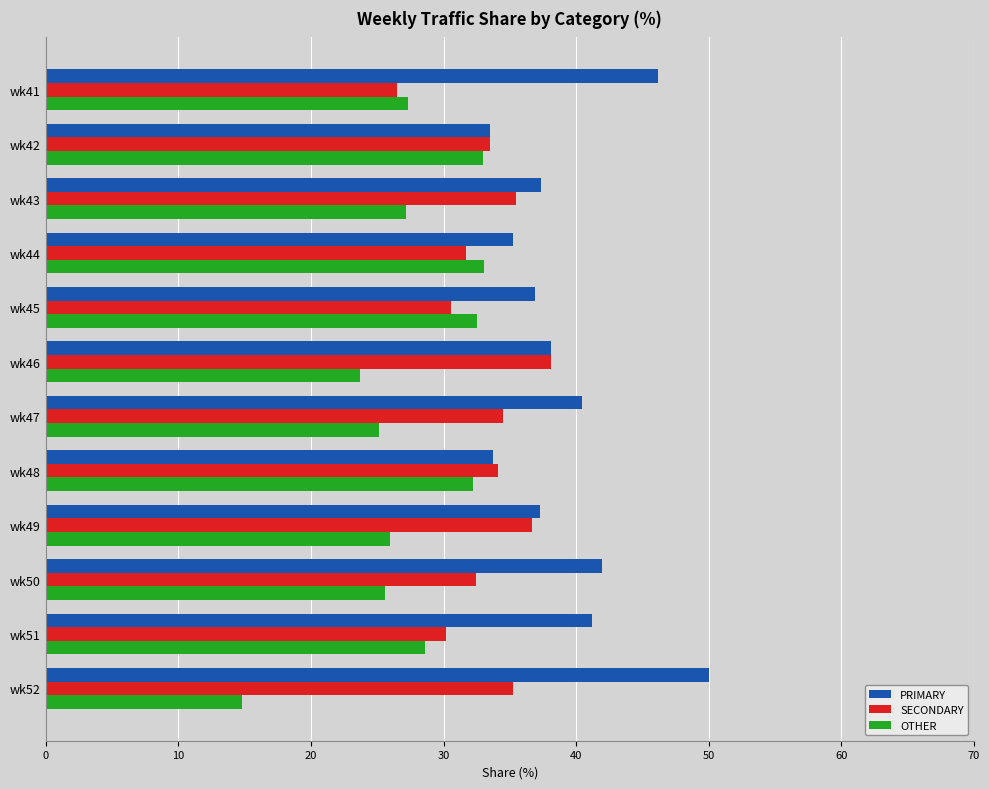

How many values in the PRIMARY series are below 38?

6